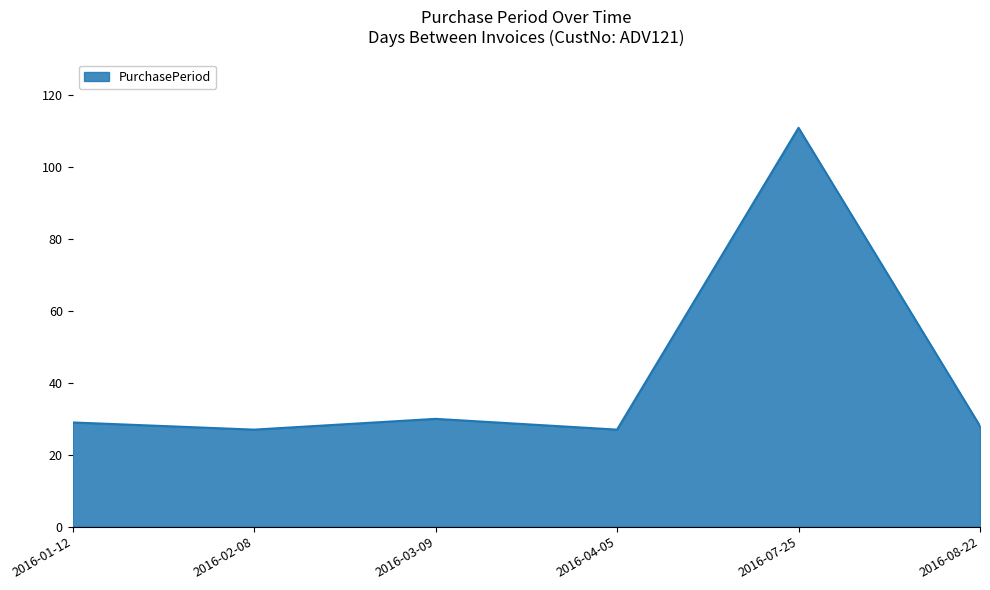

Count the number of data series in this chart.

1